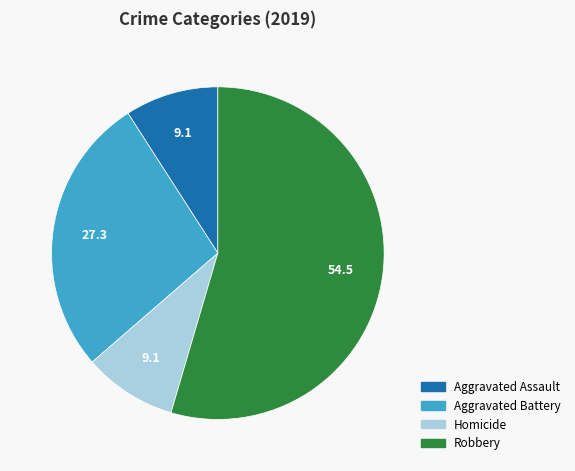

Which has a higher value, Robbery or Aggravated Assault?

Robbery